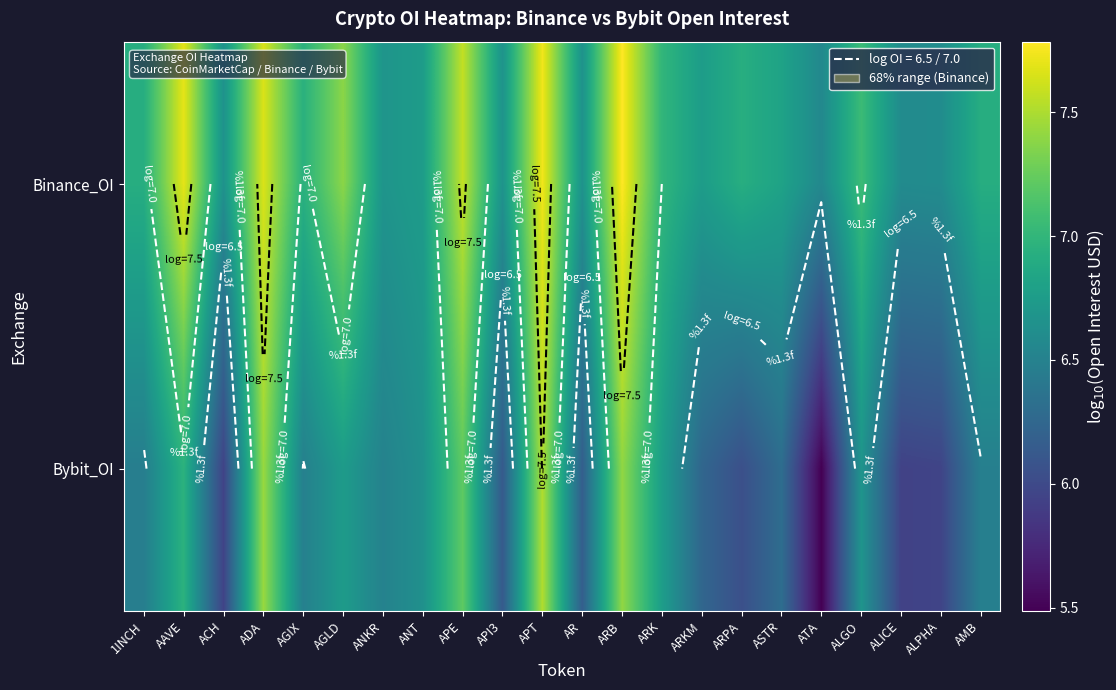

How many series are shown in this chart?

2